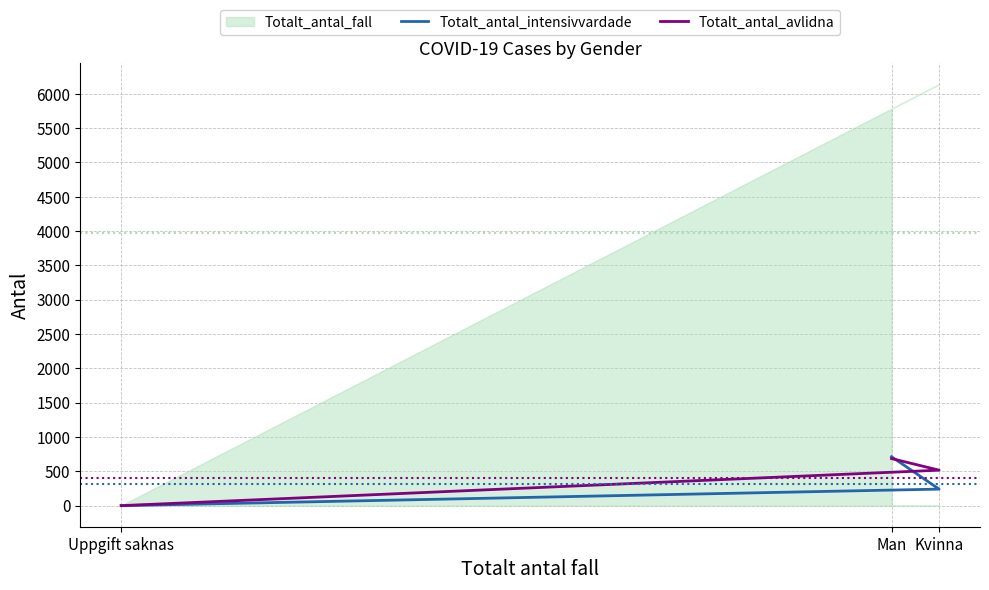

Rank the series at Uppgift saknas from lowest to highest value.

Totalt_antal_intensivvardade, Totalt_antal_avlidna